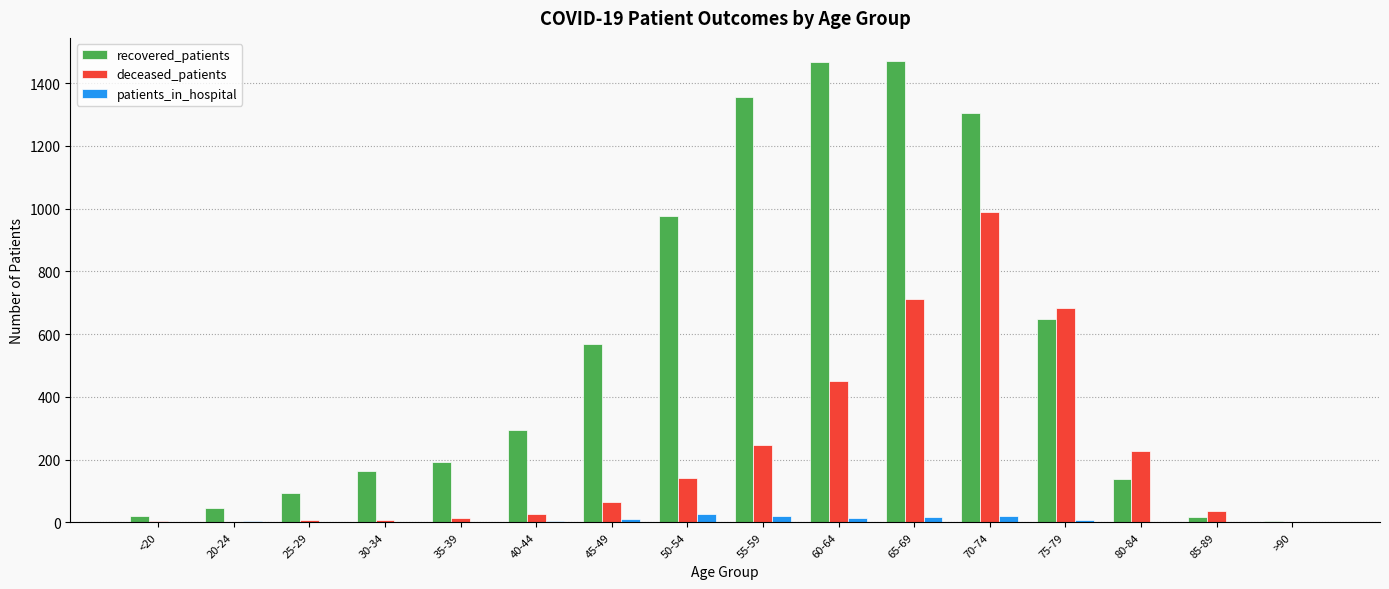

True or false: recovered_patients has a value of 649 at 75-79.

True